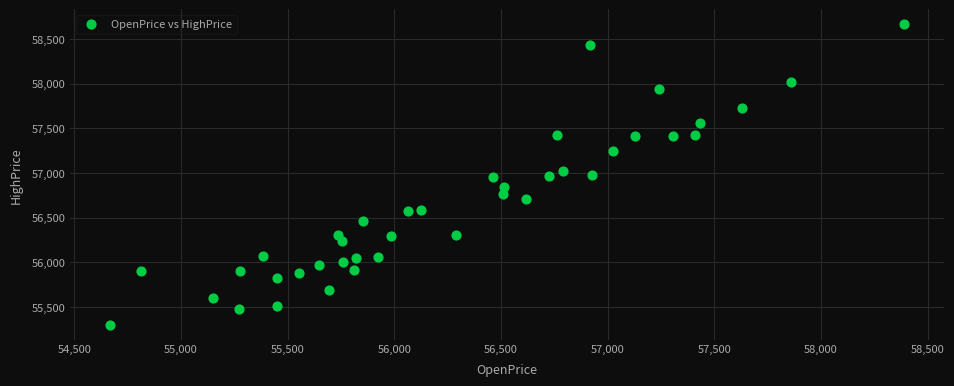

How many data points are displayed?

40